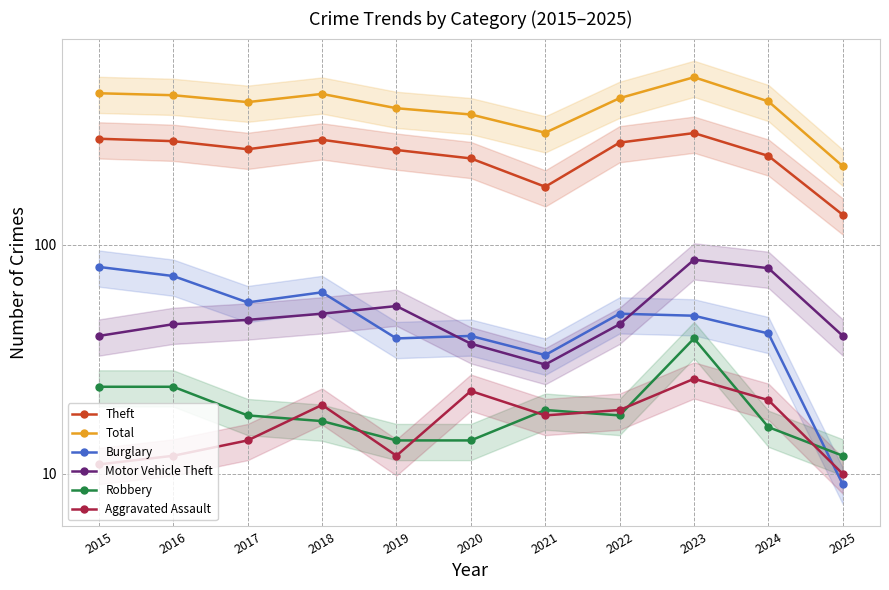

At 2020, list the series in order from largest to smallest.

Total, Theft, Burglary, Motor Vehicle Theft, Aggravated Assault, Robbery